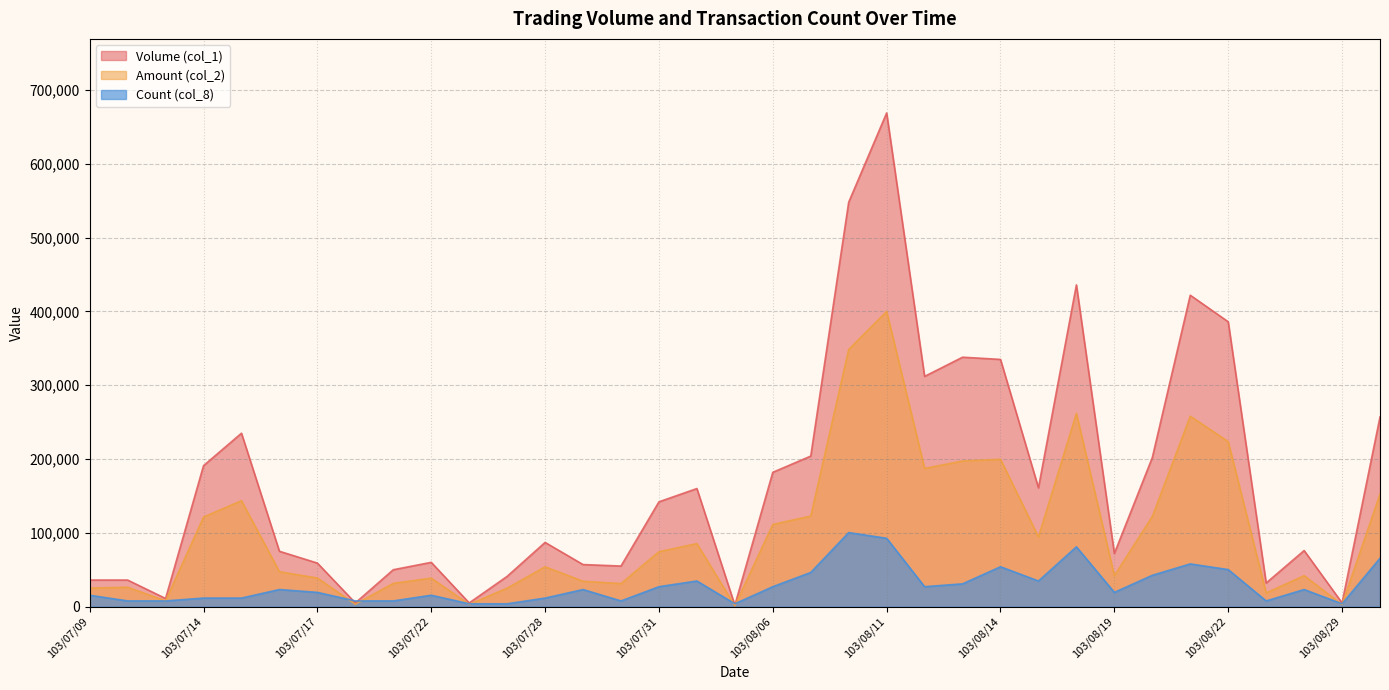

Reading left to right, extract all data points from this chart.

Volume (col_1): 103/07/09=36000.0	103/07/10=36000.0	103/07/11=11000.0	103/07/14=191000.0	103/07/15=235000.0	103/07/16=75000.0	103/07/17=59000.0	103/07/18=5000.0	103/07/21=50000.0	103/07/22=60000.0	103/07/24=5000.0	103/07/25=41000.0	103/07/28=87000.0	103/07/29=57000.0	103/07/30=55000.0	103/07/31=142000.0	103/08/01=160000.0	103/08/05=2000.0	103/08/06=182000.0	103/08/07=204000.0	103/08/08=548000.0	103/08/11=669000.0	103/08/12=312000.0	103/08/13=338000.0	103/08/14=335000.0	103/08/15=161000.0	103/08/18=436000.0	103/08/19=72000.0	103/08/20=202000.0	103/08/21=422000.0	103/08/22=386000.0	103/08/25=32000.0	103/08/26=76000.0	103/08/29=5000.0	103/09/03=257000.0
Amount (col_2): 103/07/09=25140.0	103/07/10=26280.0	103/07/11=7800.0	103/07/14=121370.0	103/07/15=143510.0	103/07/16=47300.0	103/07/17=38740.0	103/07/18=3220.0	103/07/21=31500.0	103/07/22=38600.0	103/07/24=3050.0	103/07/25=25010.0	103/07/28=53940.0	103/07/29=34370.0	103/07/30=31200.0	103/07/31=74430.0	103/08/01=85400.0	103/08/05=1120.0	103/08/06=111360.0	103/08/07=122700.0	103/08/08=348520.0	103/08/11=400010.0	103/08/12=187320.0	103/08/13=197320.0	103/08/14=199650.0	103/08/15=94380.0	103/08/18=261870.0	103/08/19=41910.0	103/08/20=122170.0	103/08/21=258050.0	103/08/22=223610.0	103/08/25=18540.0	103/08/26=41920.0	103/08/29=2800.0	103/09/03=152450.0
Count (col_8): 103/07/09=15438.5	103/07/10=7719.2	103/07/11=7719.2	103/07/14=11578.8	103/07/15=11578.8	103/07/16=23157.7	103/07/17=19298.1	103/07/18=7719.2	103/07/21=7719.2	103/07/22=15438.5	103/07/24=3859.6	103/07/25=3859.6	103/07/28=11578.8	103/07/29=23157.7	103/07/30=7719.2	103/07/31=27017.3	103/08/01=34736.5	103/08/05=3859.6	103/08/06=27017.3	103/08/07=46315.4	103/08/08=100350.0	103/08/11=92630.8	103/08/12=27017.3	103/08/13=30876.9	103/08/14=54034.6	103/08/15=34736.5	103/08/18=81051.9	103/08/19=19298.1	103/08/20=42455.8	103/08/21=57894.2	103/08/22=50175.0	103/08/25=7719.2	103/08/26=23157.7	103/08/29=3859.6	103/09/03=65613.5